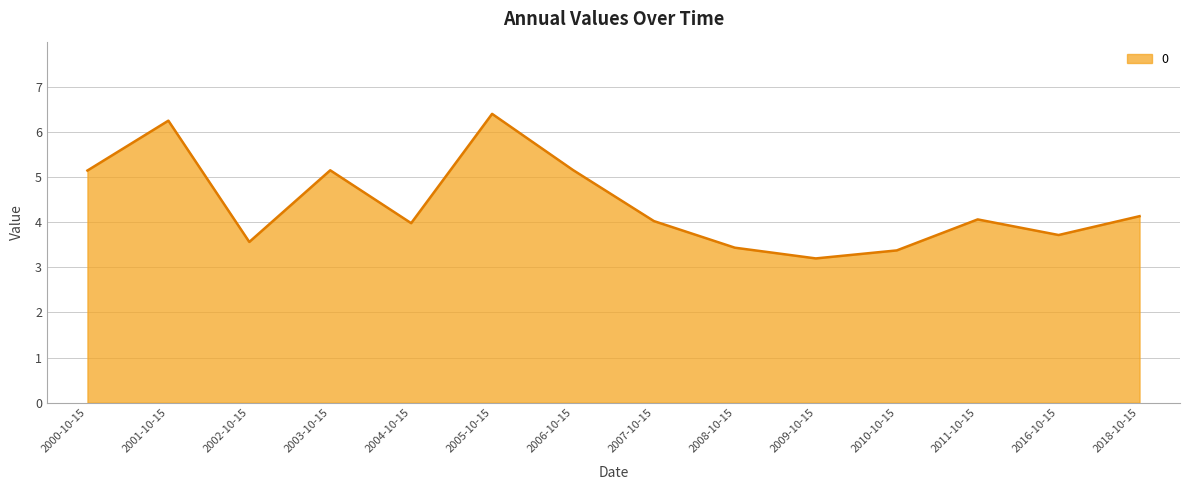

What position from the right is 2007-10-15?

7